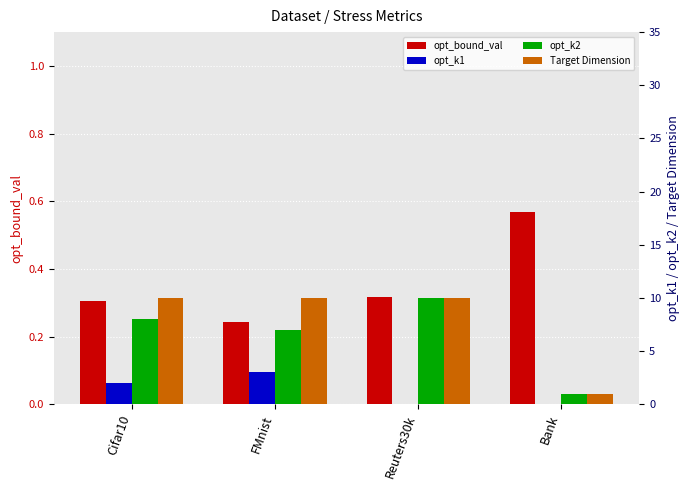

Rank the series by their maximum value, from lowest to highest.

opt_bound_val, opt_k1, opt_k2, Target Dimension